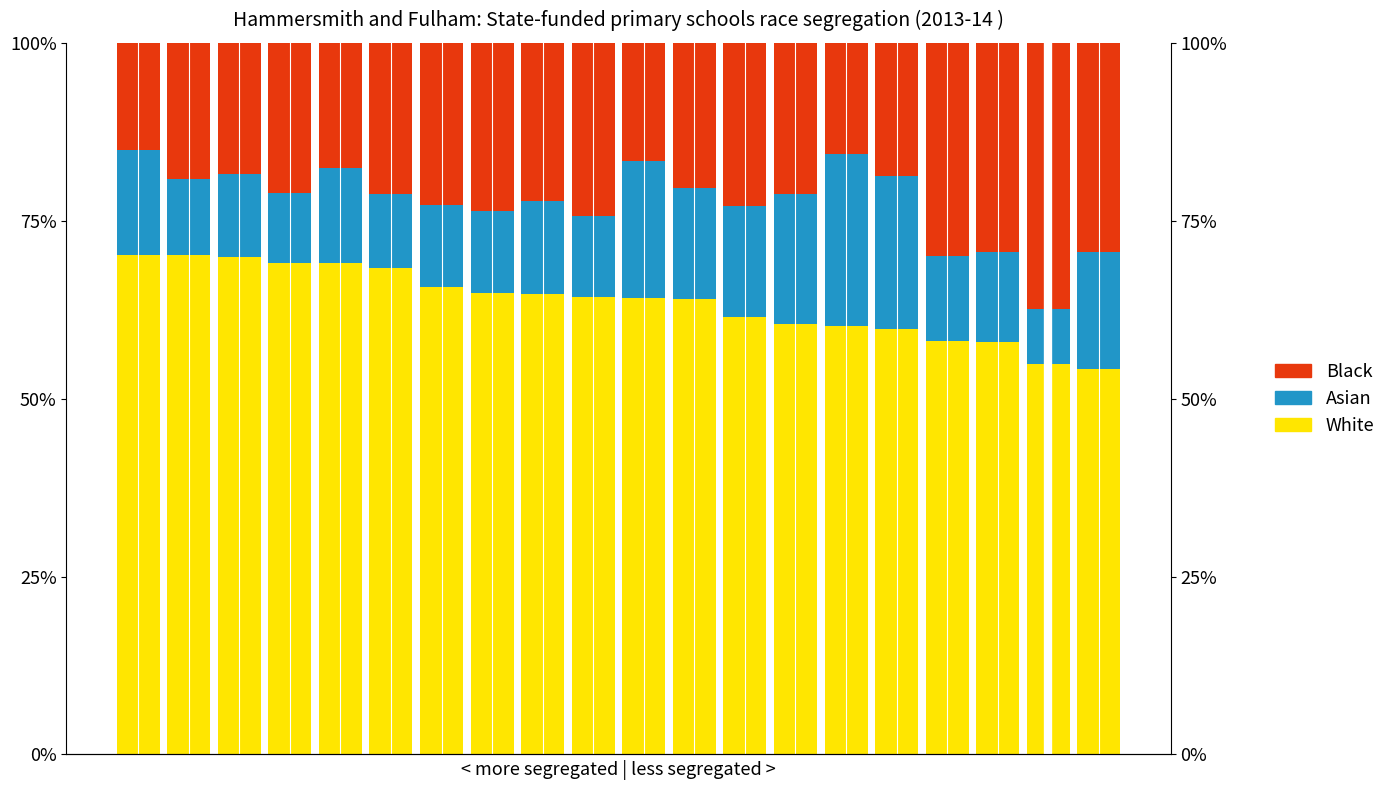

Rank the series by their average value, from lowest to highest.

Asian, Black, White